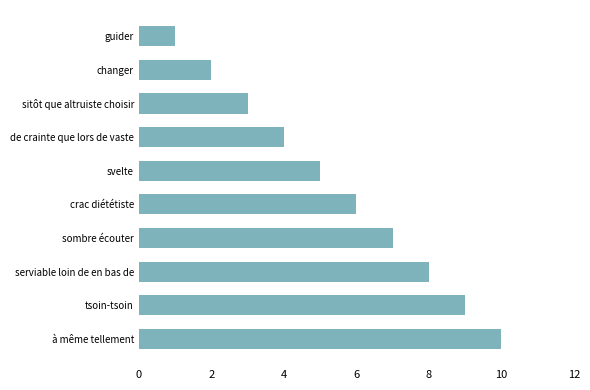

What is the change in value from changer to sitôt que altruiste choisir?

+1